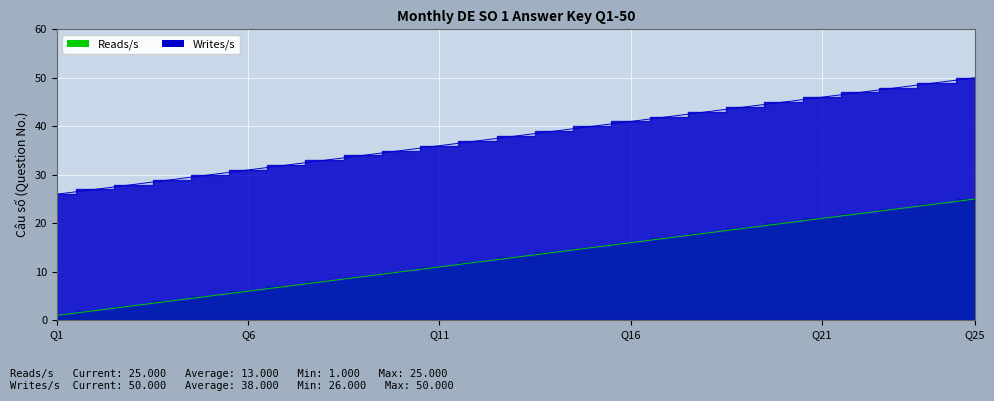

What is the greatest value displayed?

50